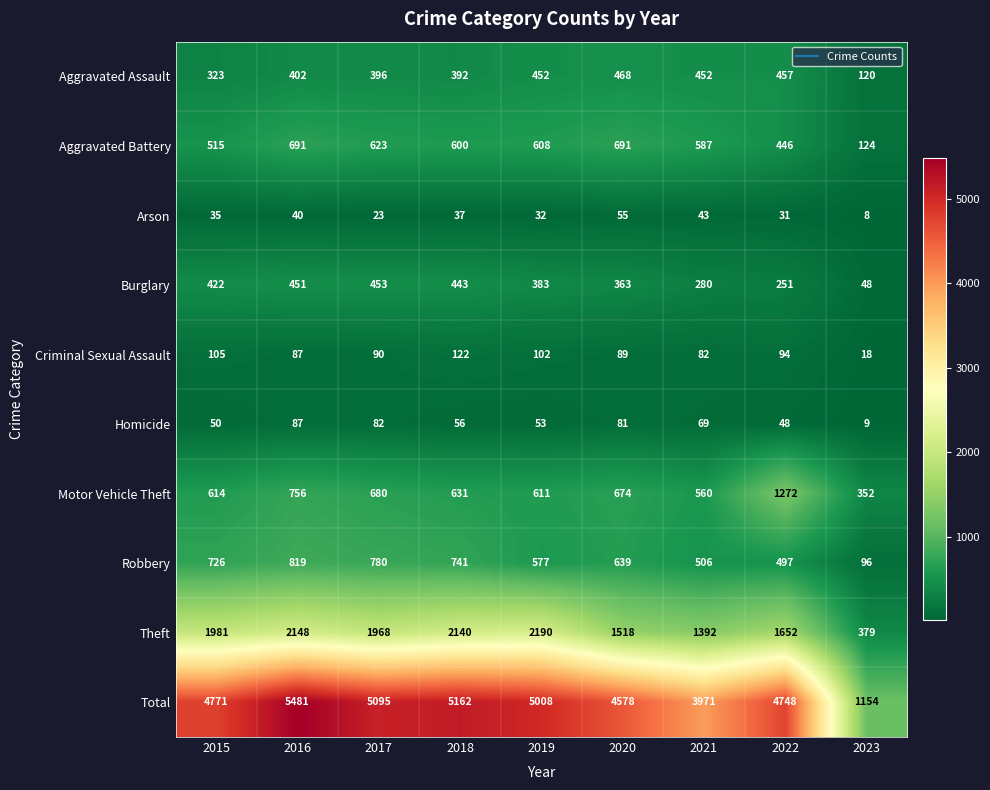

Which series has the largest total across all categories?

Total